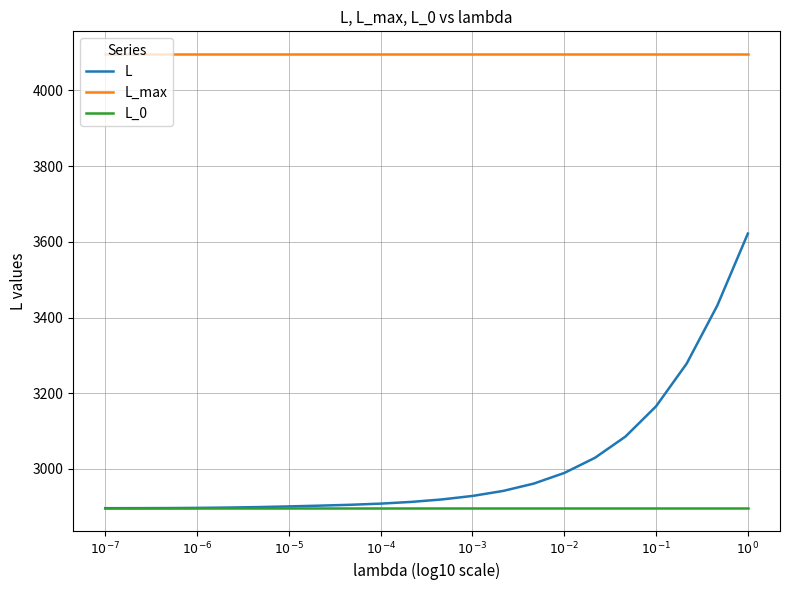

What is the minimum value for L_max?

4096.0